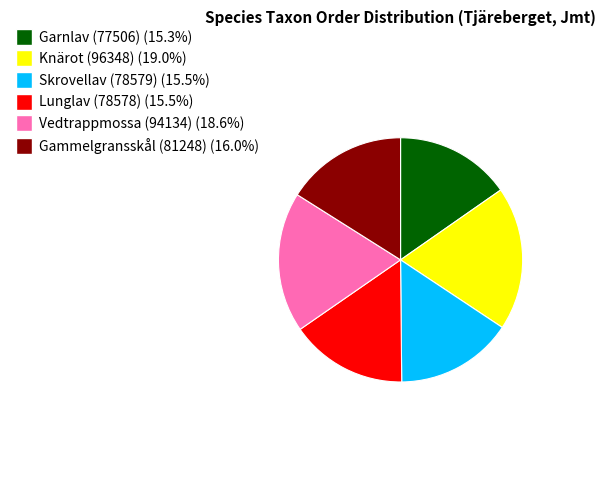

Does any single category account for the majority?

No